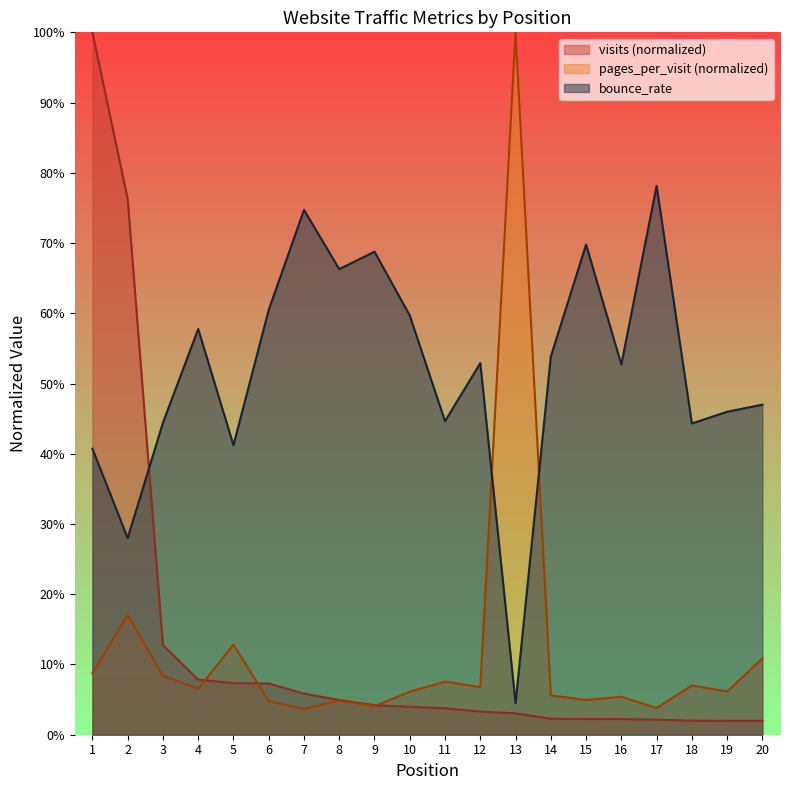

Which has a higher value, 5 or 12?

5